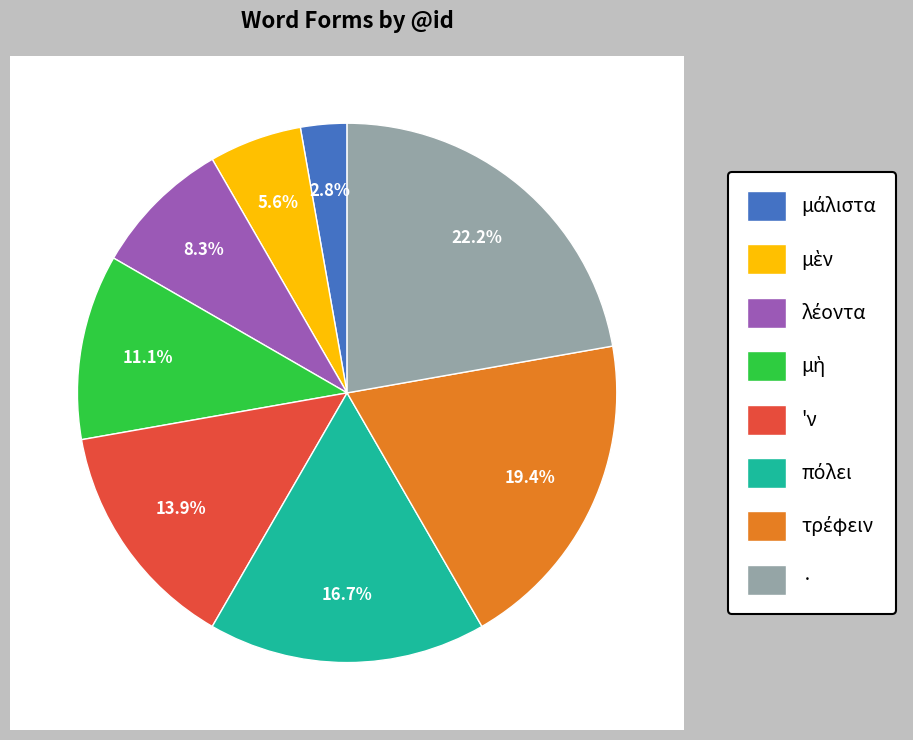

What percentage is the μὴ slice, to the nearest percent?

11%